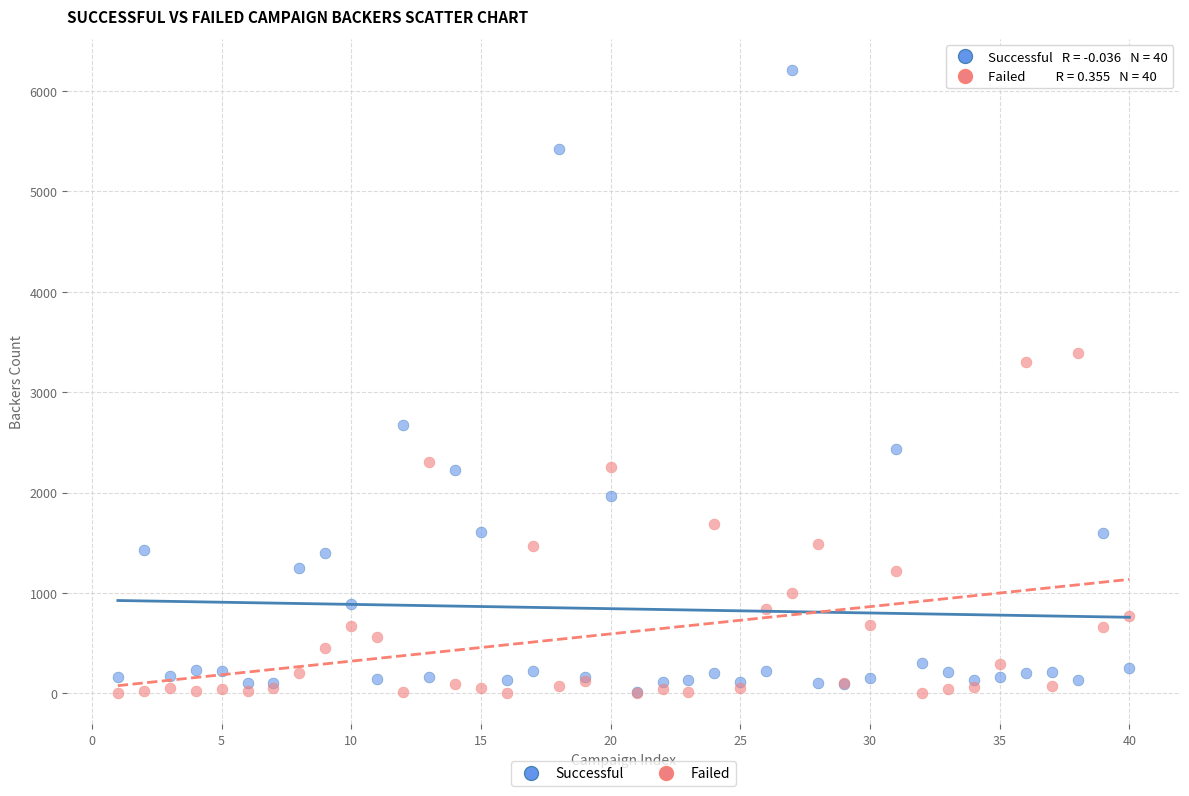

In the Successful series, what Y value is closest to 3114?

2673